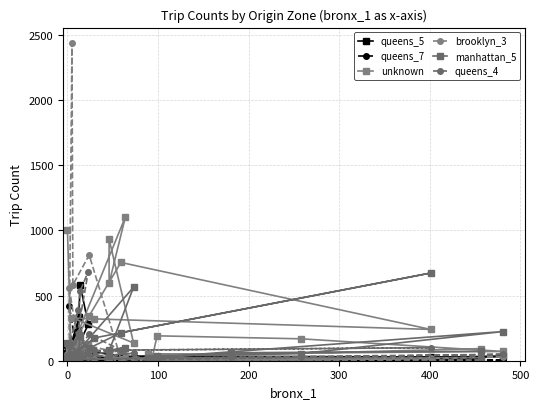

Where do queens_5 and queens_4 first cross each other?

400 and 500